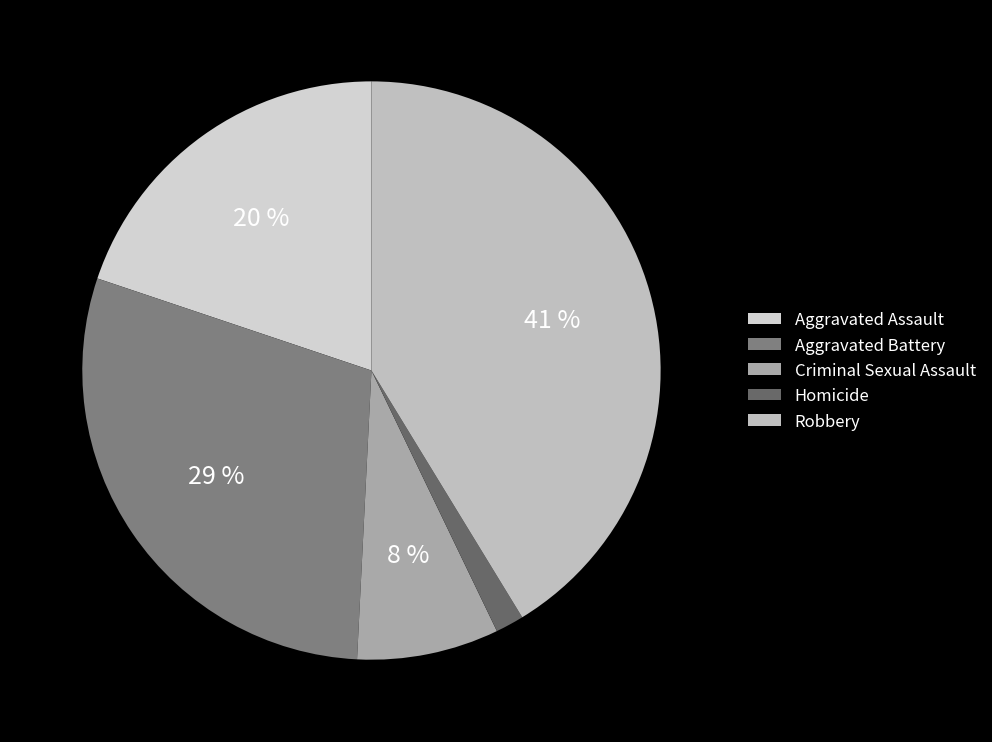

Is the sum of Criminal Sexual Assault and Aggravated Assault greater than half?

No